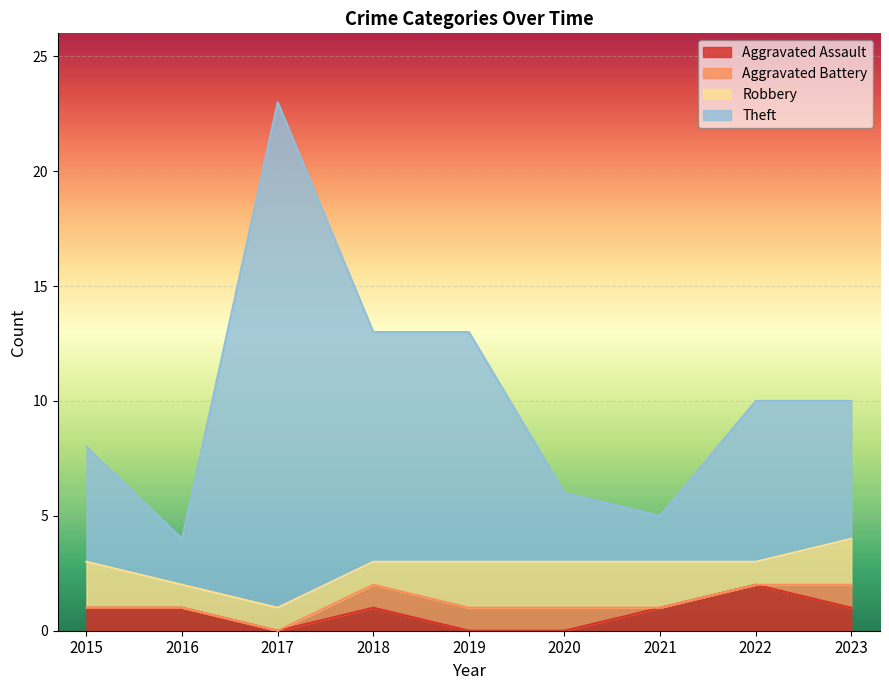

True or false: Theft has more than 0 points higher than both neighbors.

True